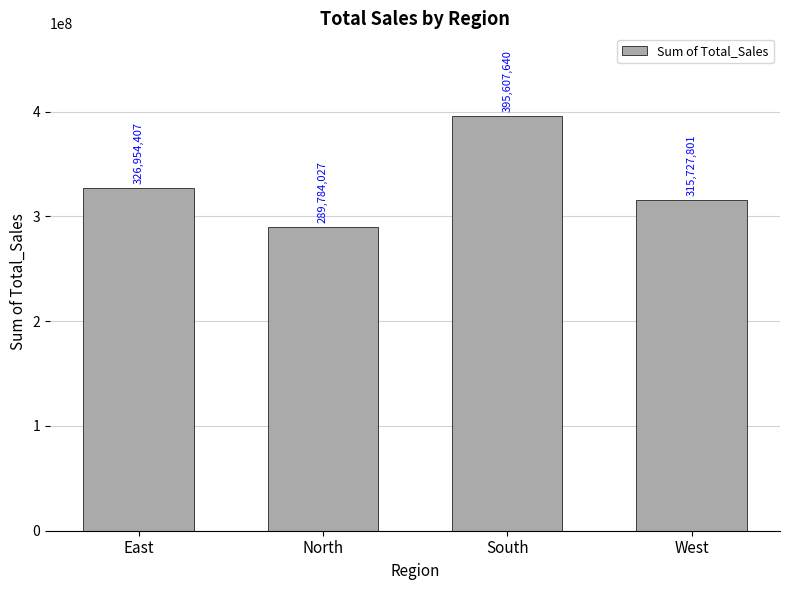

Rank the categories by value from highest to lowest.

South, East, West, North